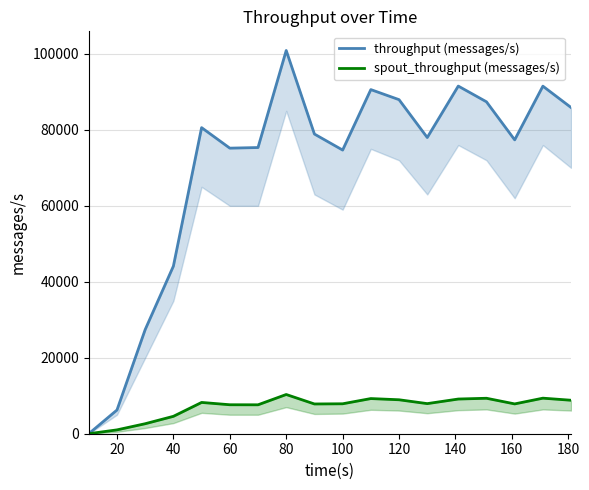

In throughput (messages/s), how many points are lower than both neighbors (excluding endpoints)?

4